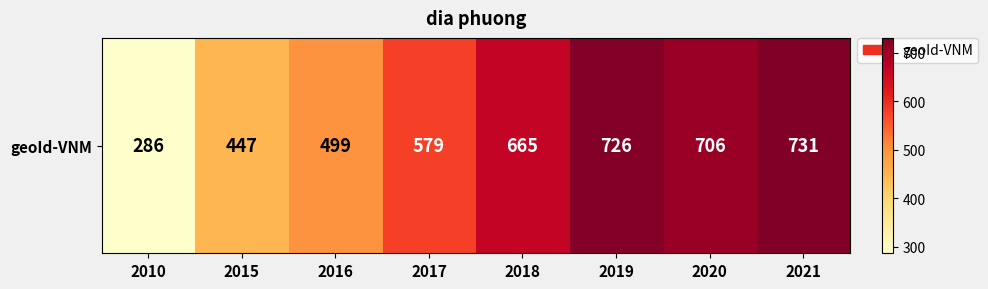

What is the sum of the values at 2015 and 2018?

1112